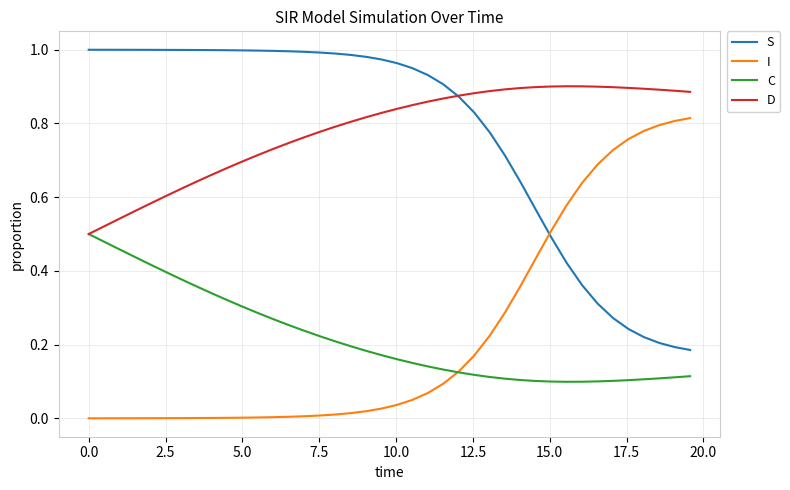

List the series in order of their peak value, highest first.

S, D, I, C